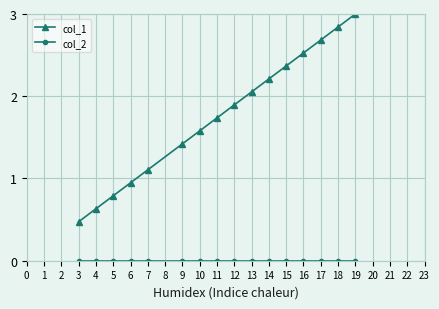

What is the approximate value of col_1 at 14?

2.2